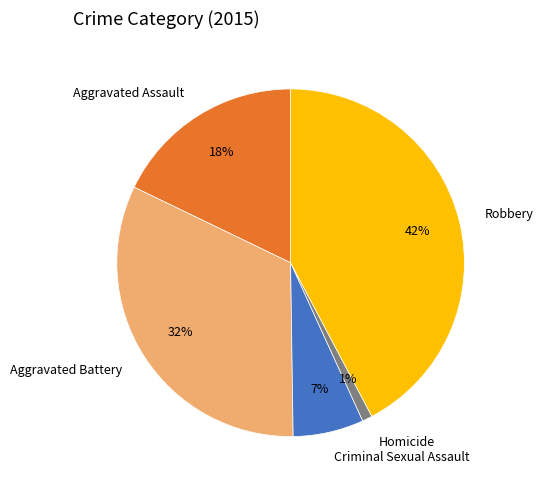

Is the sum of Criminal Sexual Assault and Robbery greater than half?

No